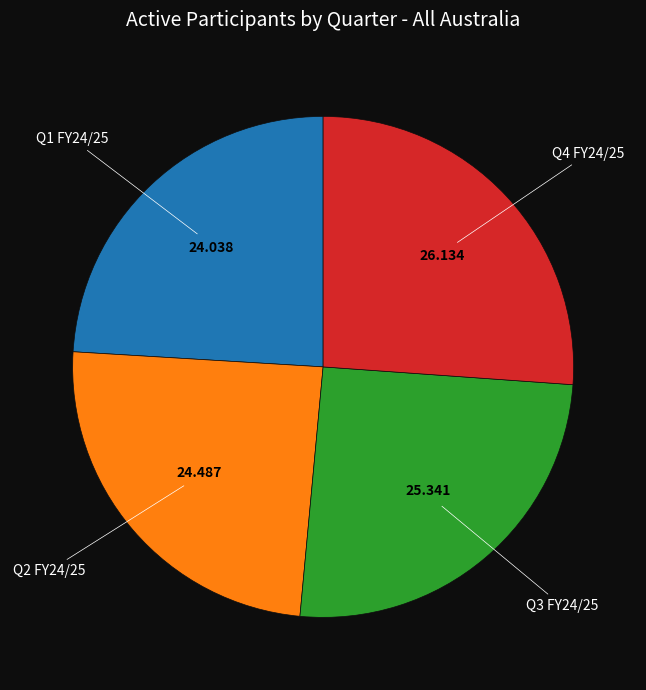

Does any single category account for the majority?

No